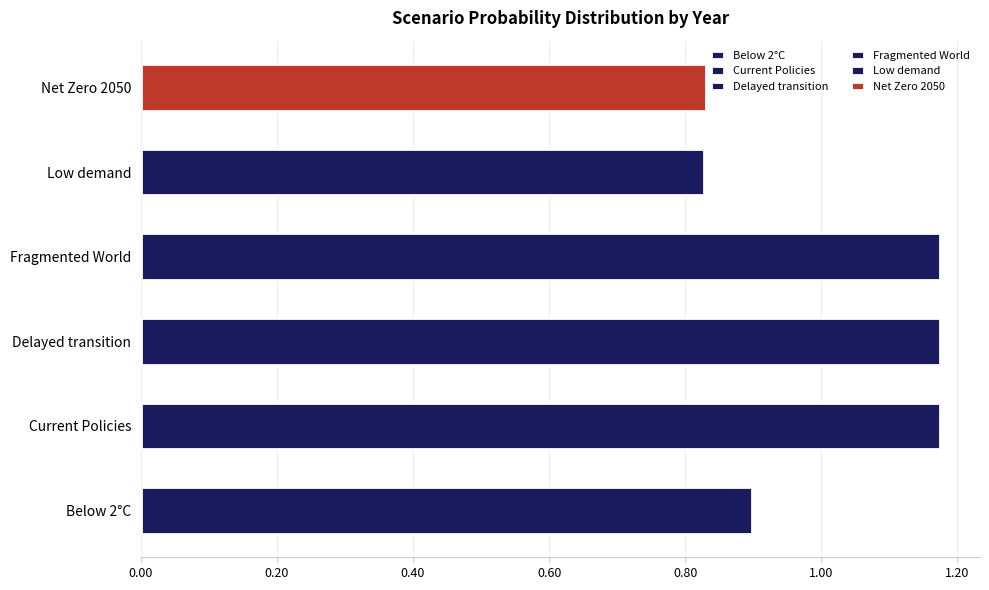

Is it true that Below 2°C equals 0.2 at 2025?

False